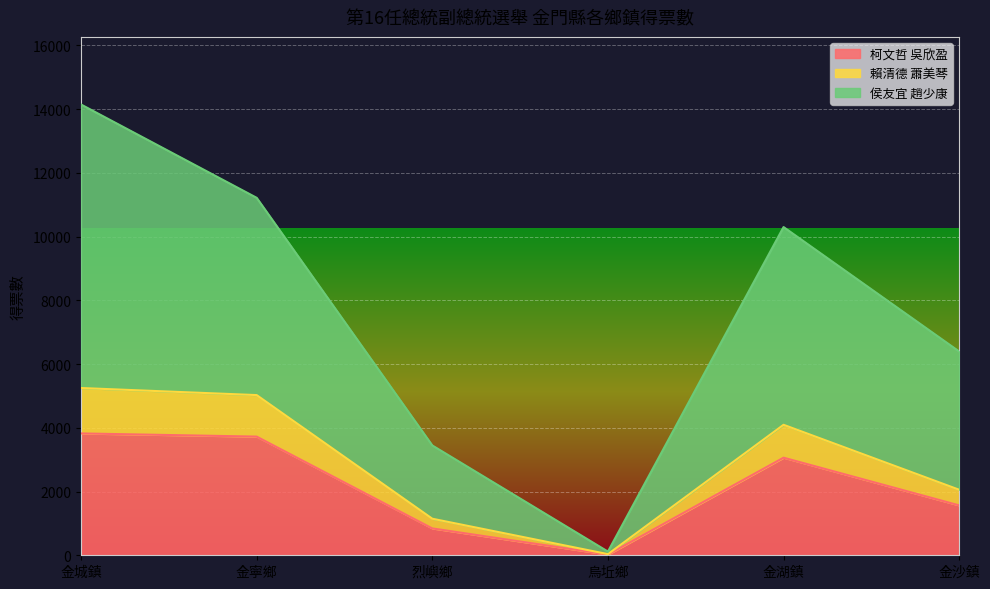

How many data points in 柯文哲 吳欣盈 are above 3062?

2